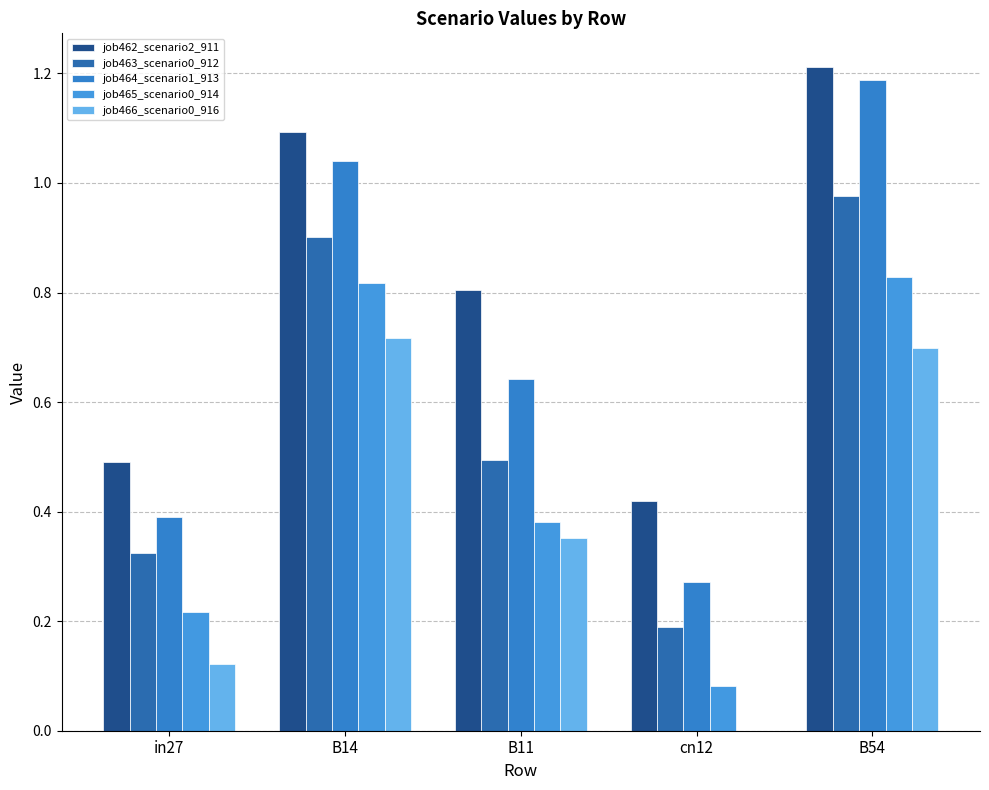

Reading left to right, extract all data points from this chart.

job462_scenario2_911: 0.5	1.1	0.8	0.4	1.2
job463_scenario0_912: 0.3	0.9	0.5	0.2	1.0
job464_scenario1_913: 0.4	1.0	0.6	0.3	1.2
job465_scenario0_914: 0.2	0.8	0.4	0.1	0.8
job466_scenario0_916: 0.1	0.7	0.4	0.0	0.7